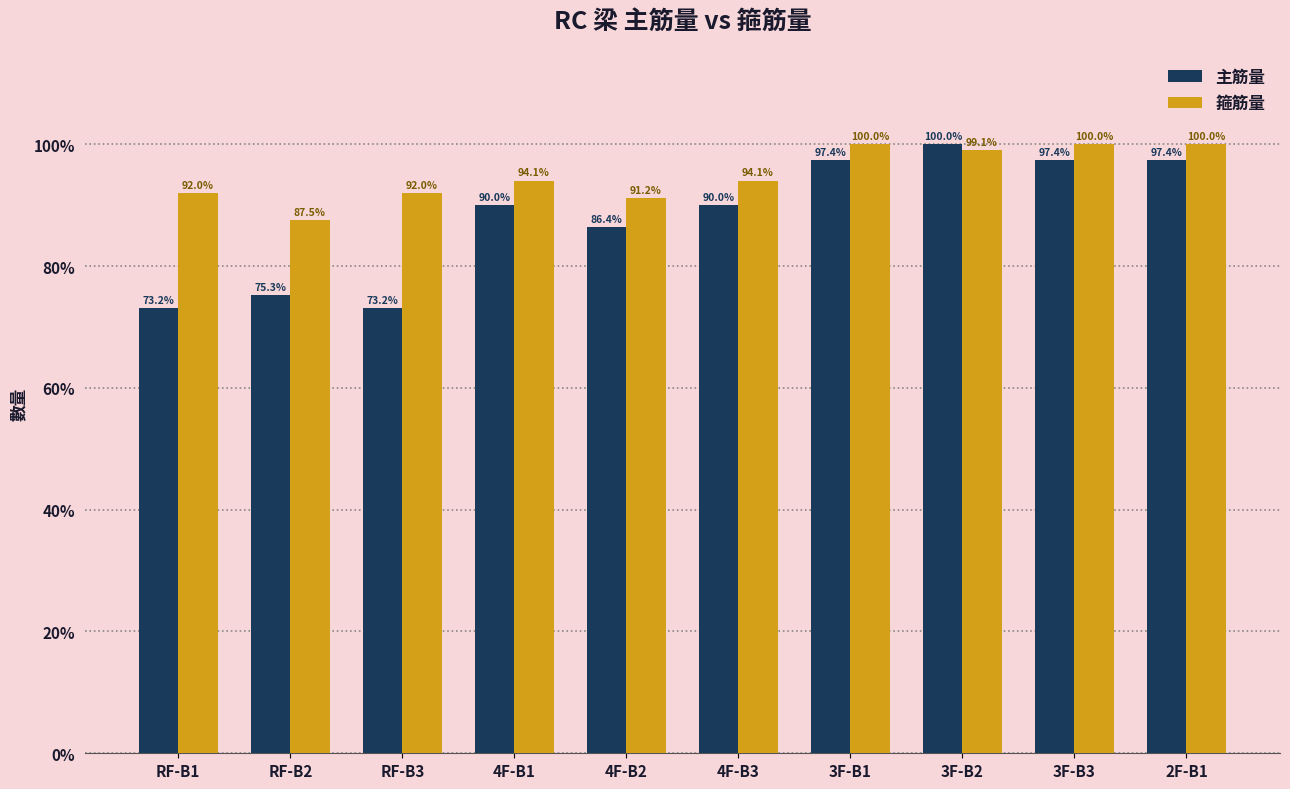

What is the label of the 7th bar from the right?

4F-B1